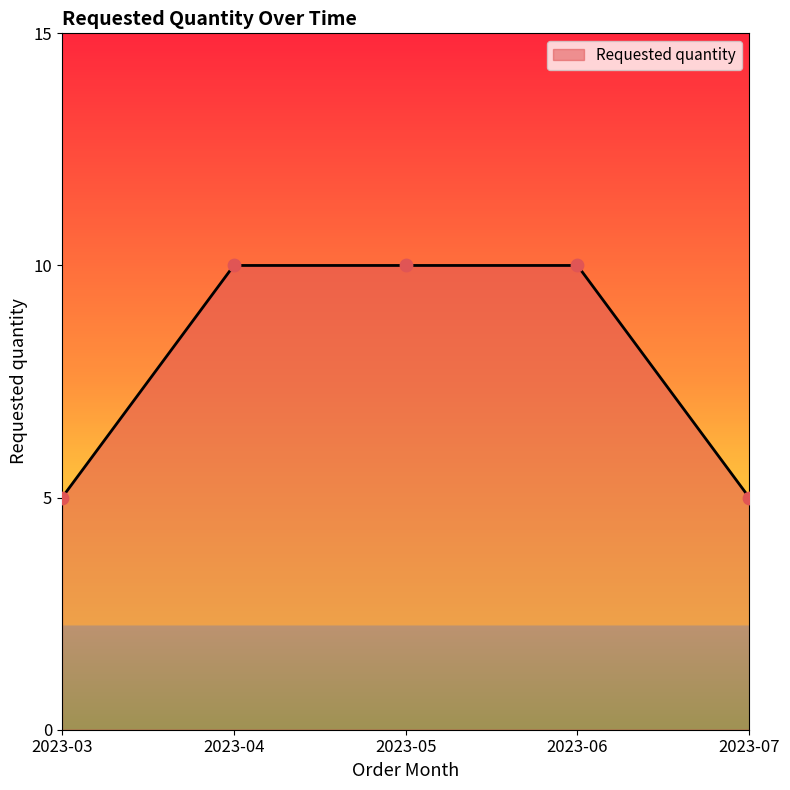

What is the change in value from 2023-03 to 2023-05?

+5